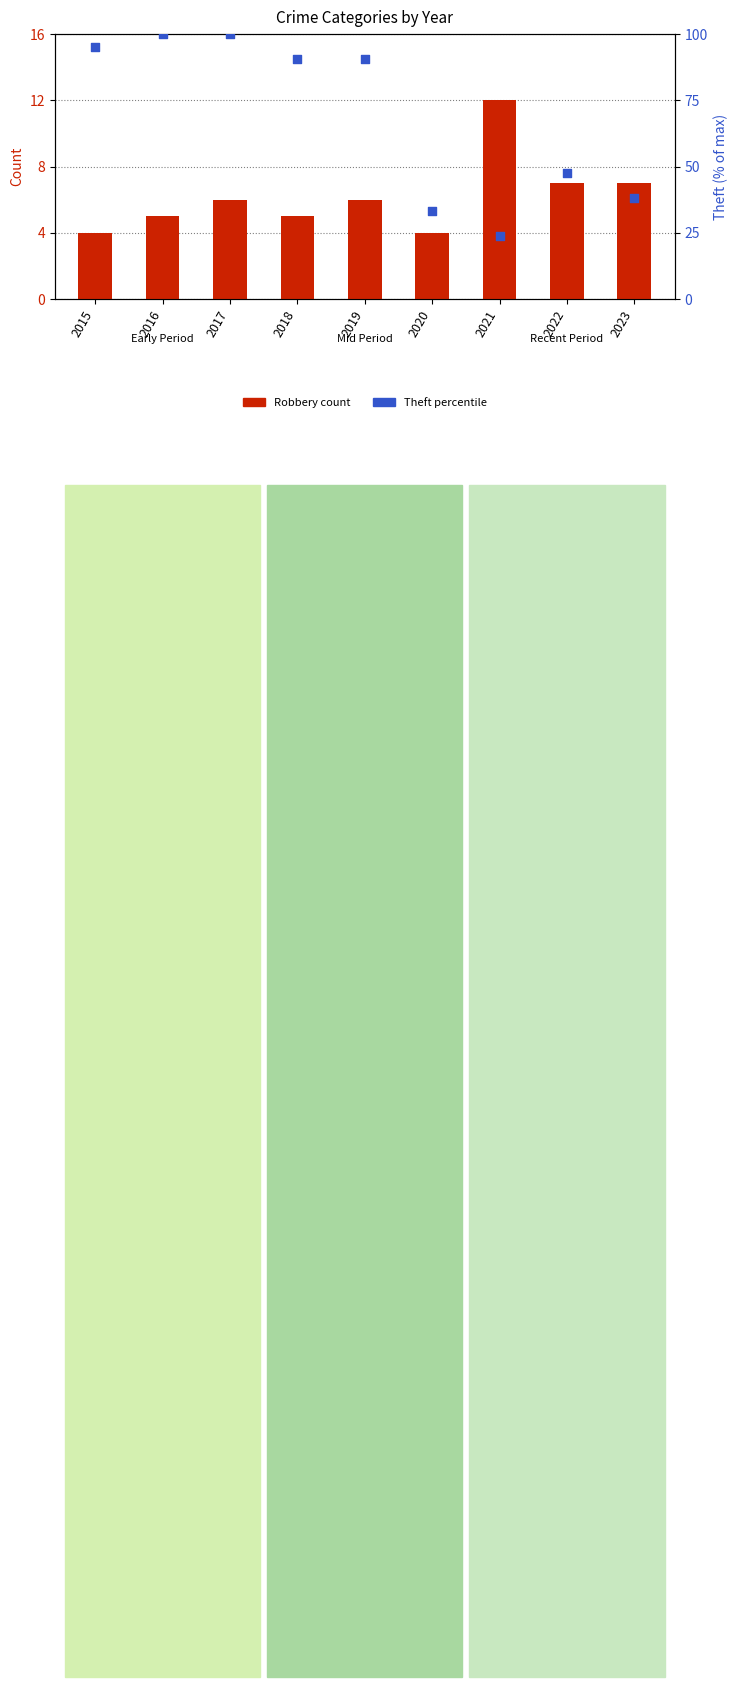

What are all the series names shown in the legend?

Robbery count, Theft percentile